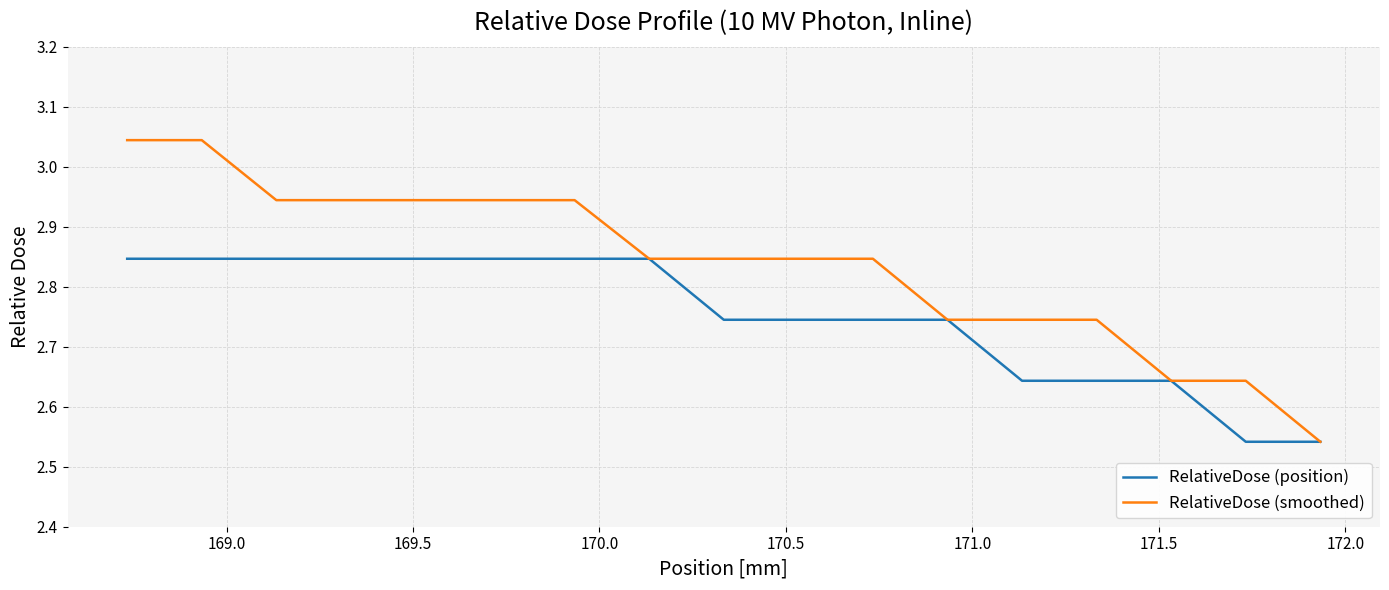

True or false: RelativeDose (smoothed) and RelativeDose (position) intersect in this chart.

False